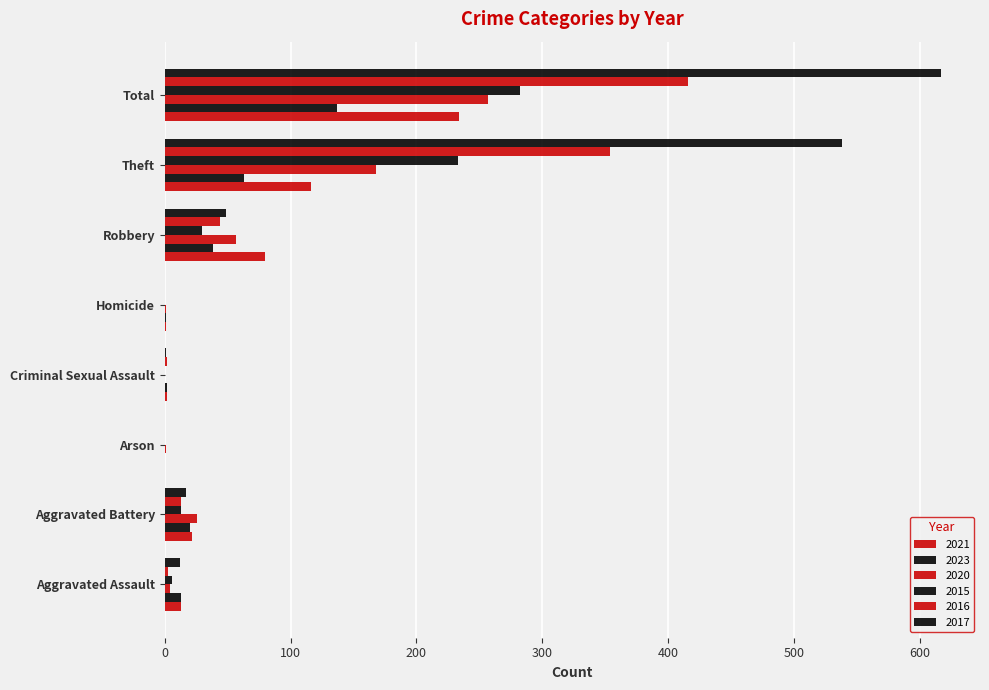

How many distinct data groups are displayed?

6